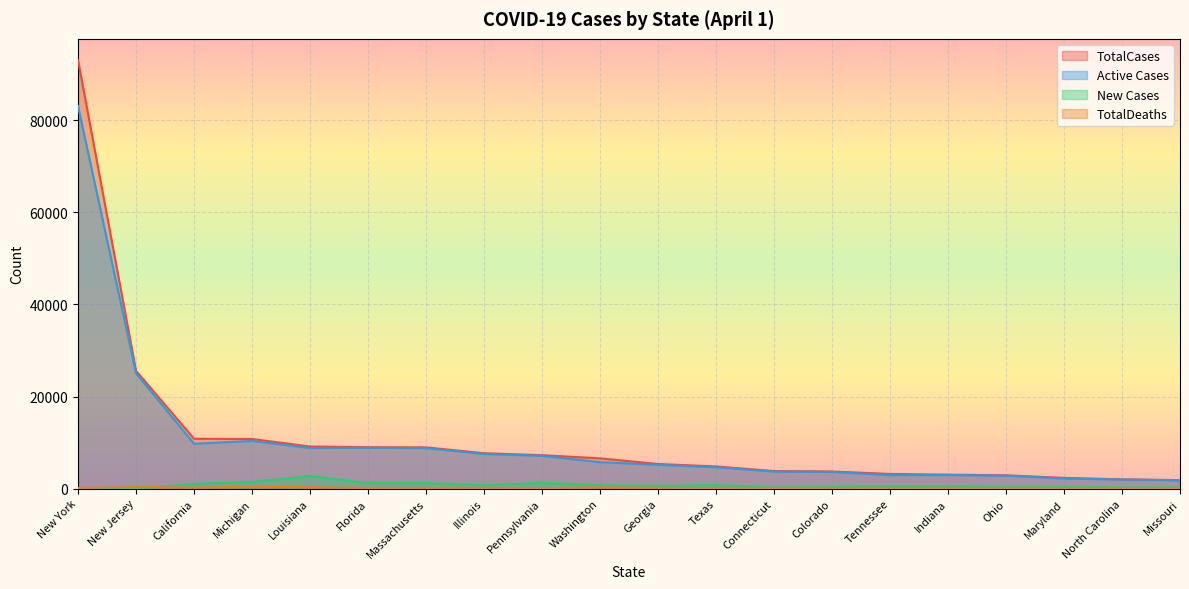

True or false: TotalDeaths has a value of 129 at Texas.

False